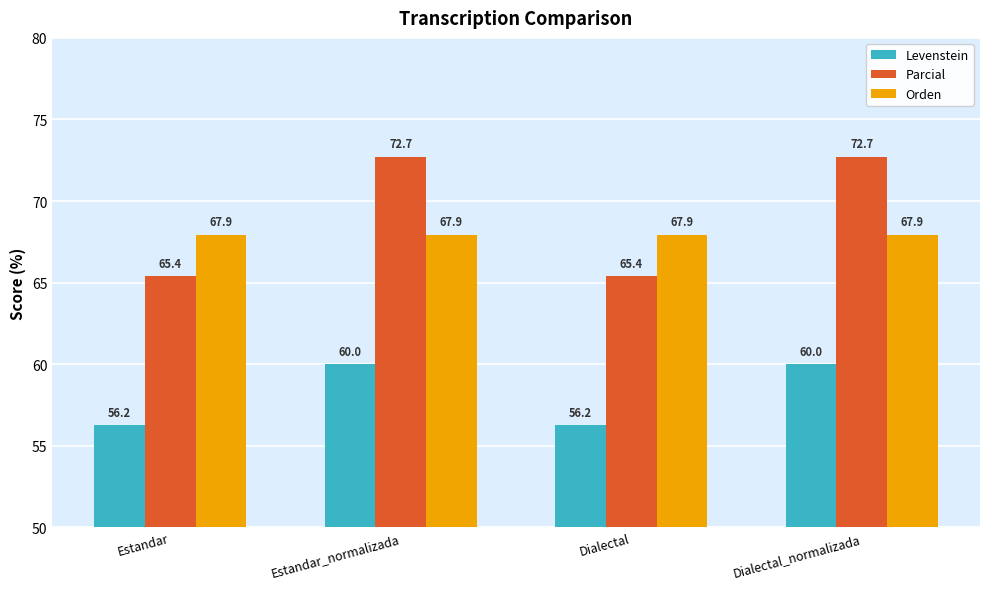

Does the chart contain any negative values?

No